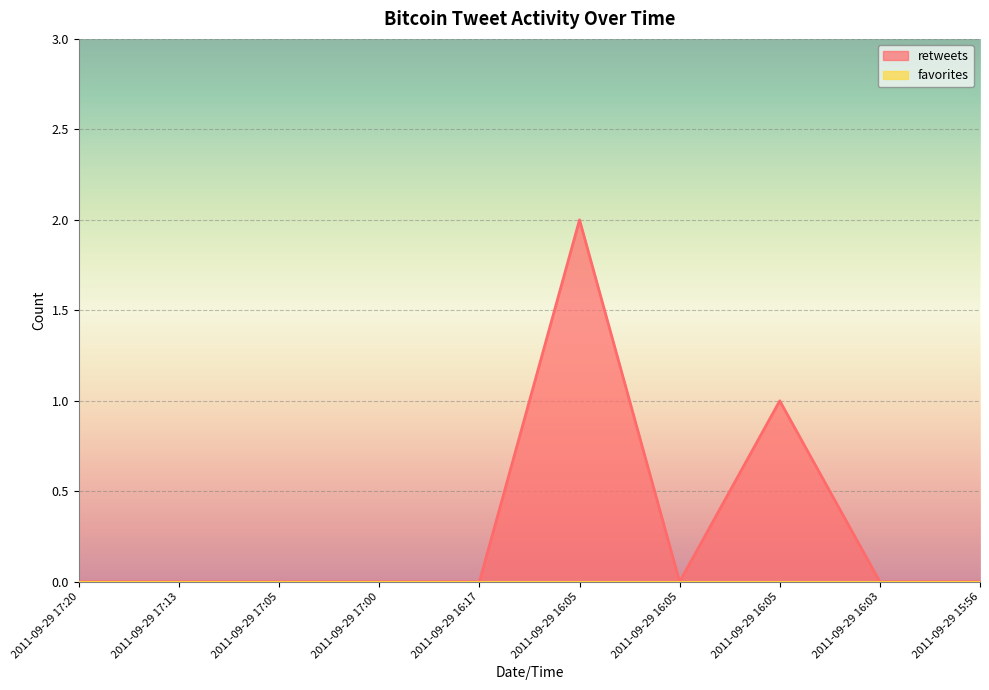

List the labels in order of value, smallest first.

2011-09-29 17:20, 2011-09-29 17:13, 2011-09-29 17:05, 2011-09-29 17:00, 2011-09-29 16:17, 2011-09-29 16:05, 2011-09-29 16:03, 2011-09-29 15:56, 2011-09-29 16:05, 2011-09-29 16:05